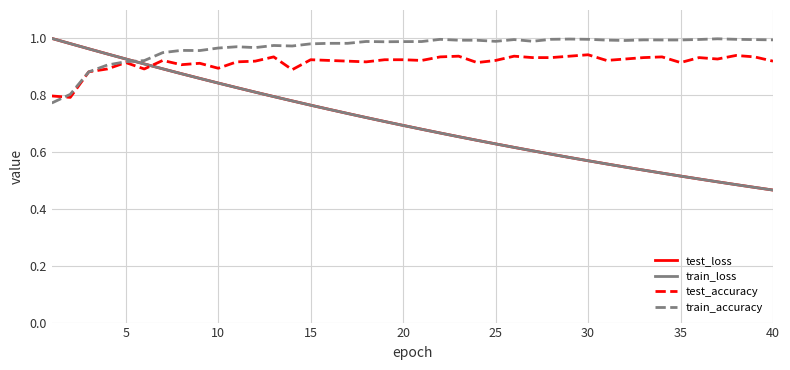

Which series has the largest total across all categories?

train_accuracy